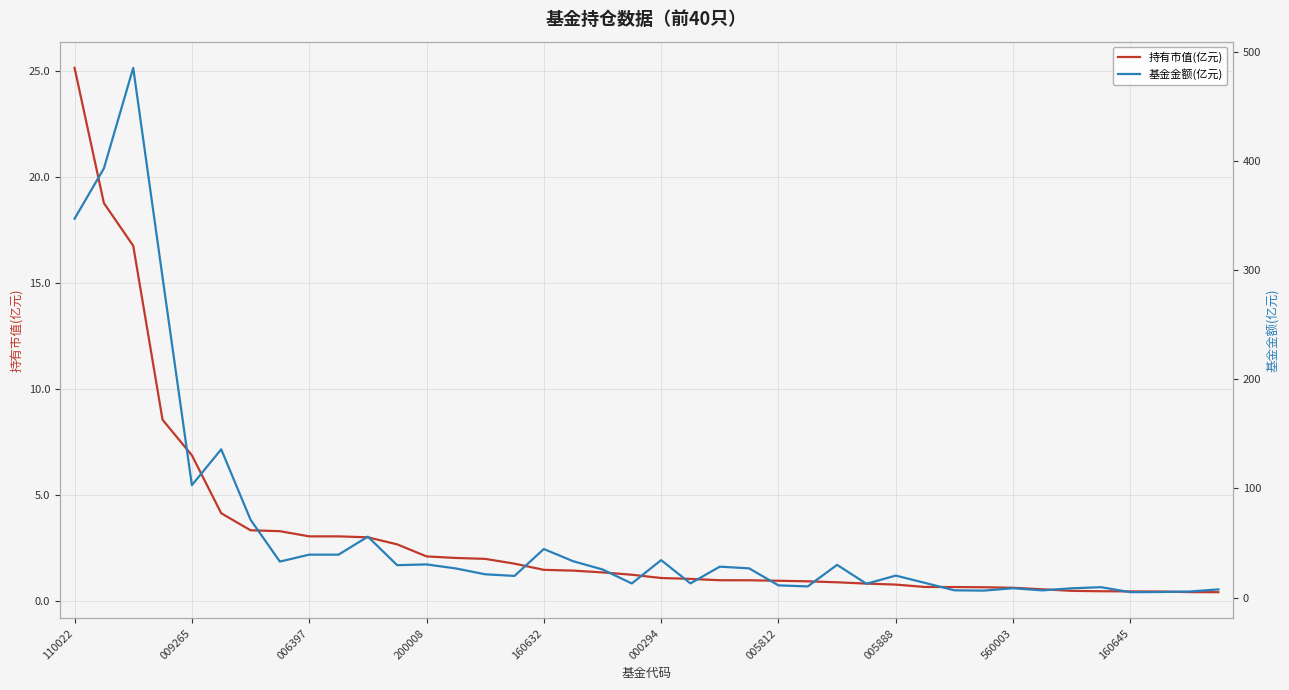

What is the maximum value for 持有市值(亿元)?

25.1